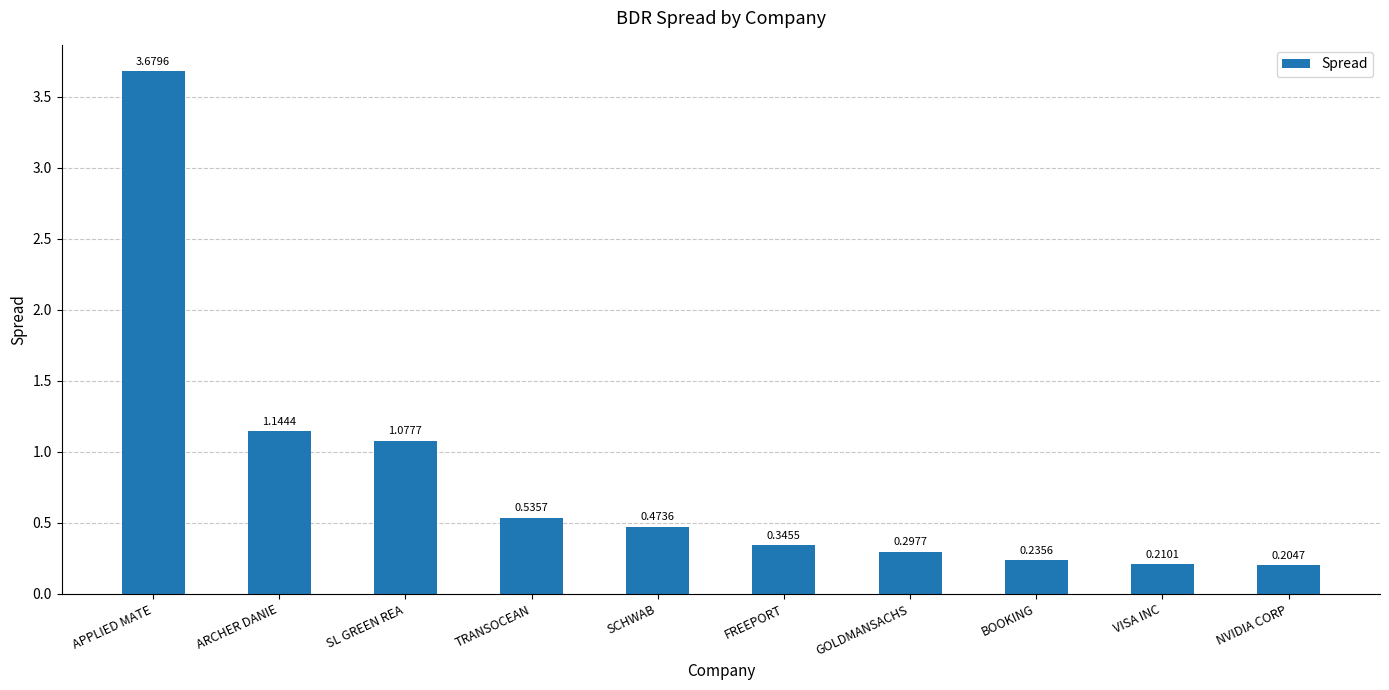

Which has a higher value, FREEPORT or NVIDIA CORP?

FREEPORT